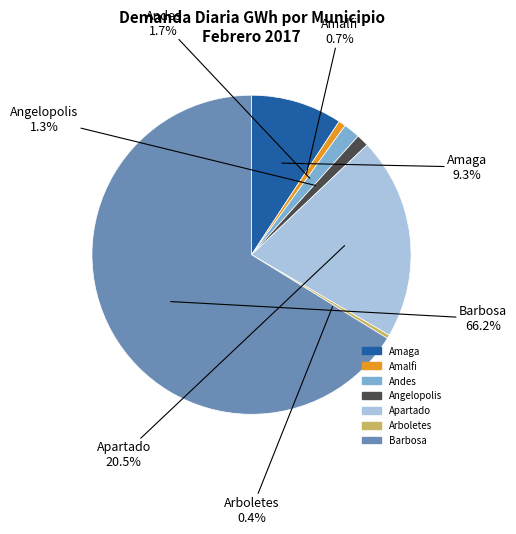

Does Barbosa account for over 50% of the chart?

Yes